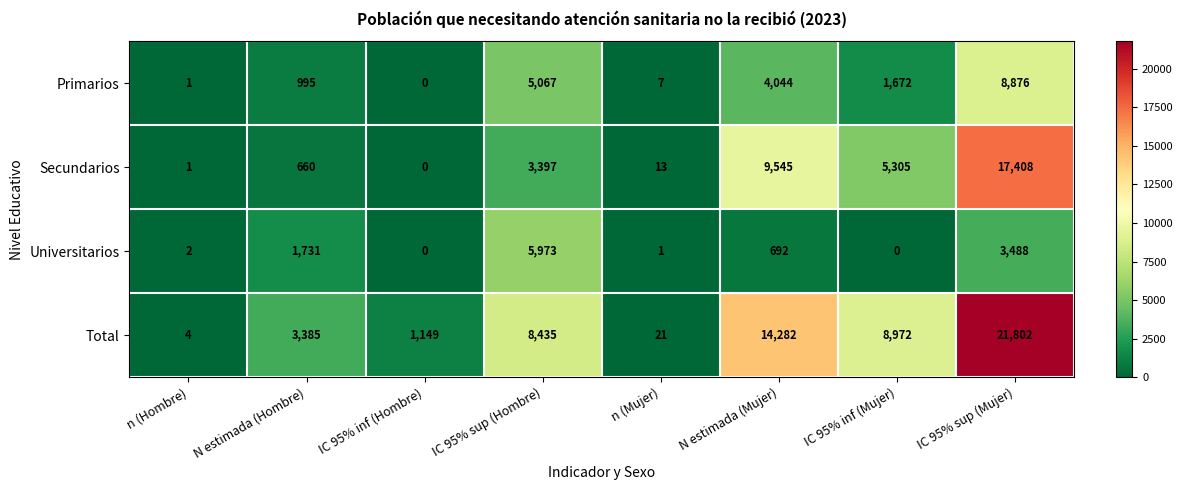

What is the sum of all Total values?

58050